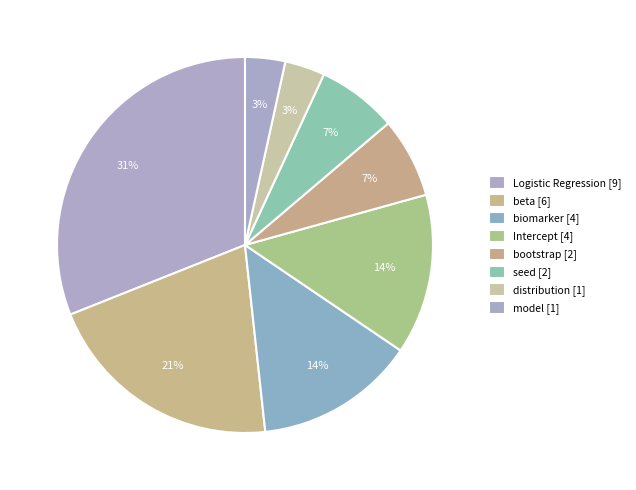

Is there any slice that represents more than half of the pie?

No